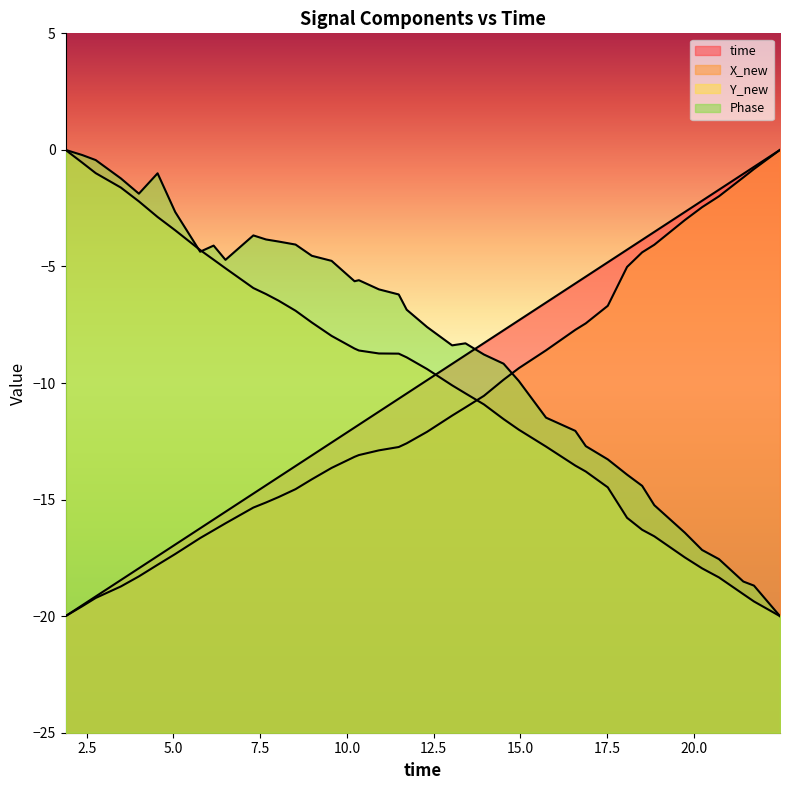

Is it true that Phase equals -8.8 at 10.9209651947021?

False